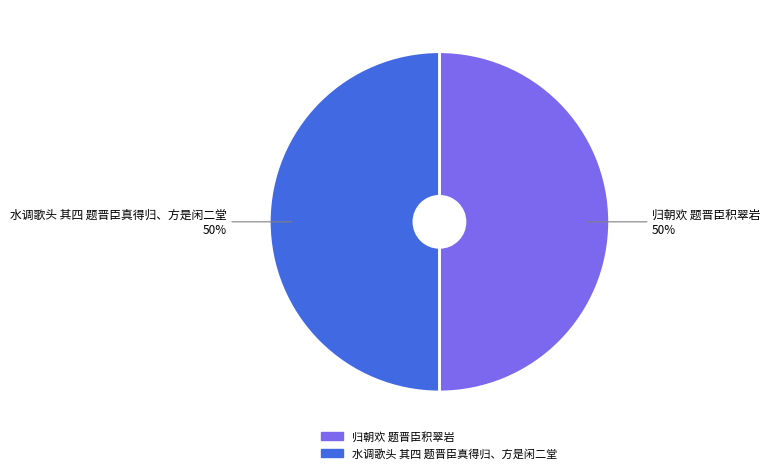

To the nearest percent, what is the average slice percentage?

50%